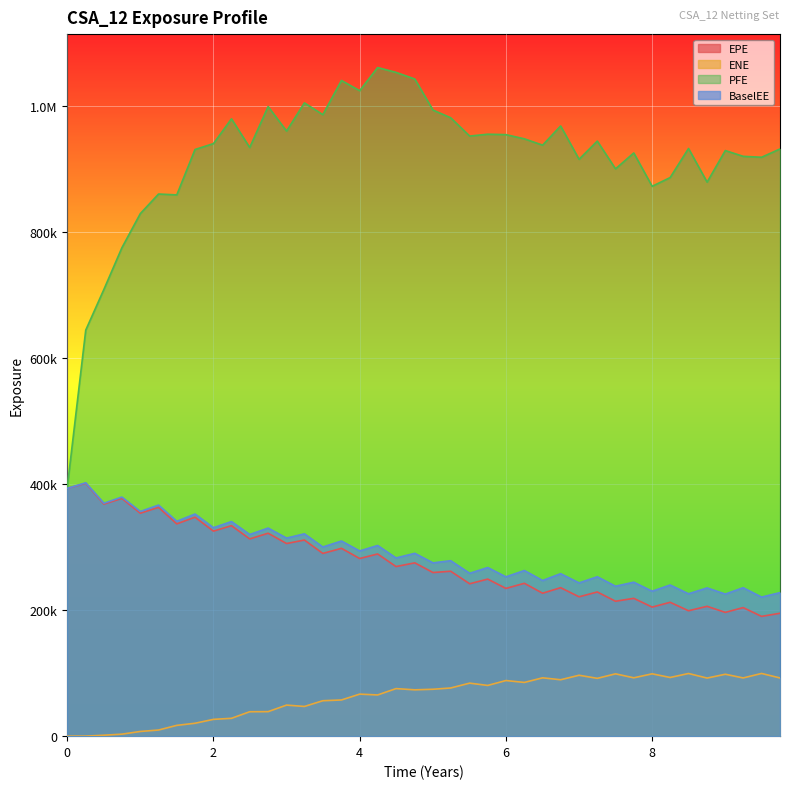

What is the total value across all series at 4.0?

1666558.1